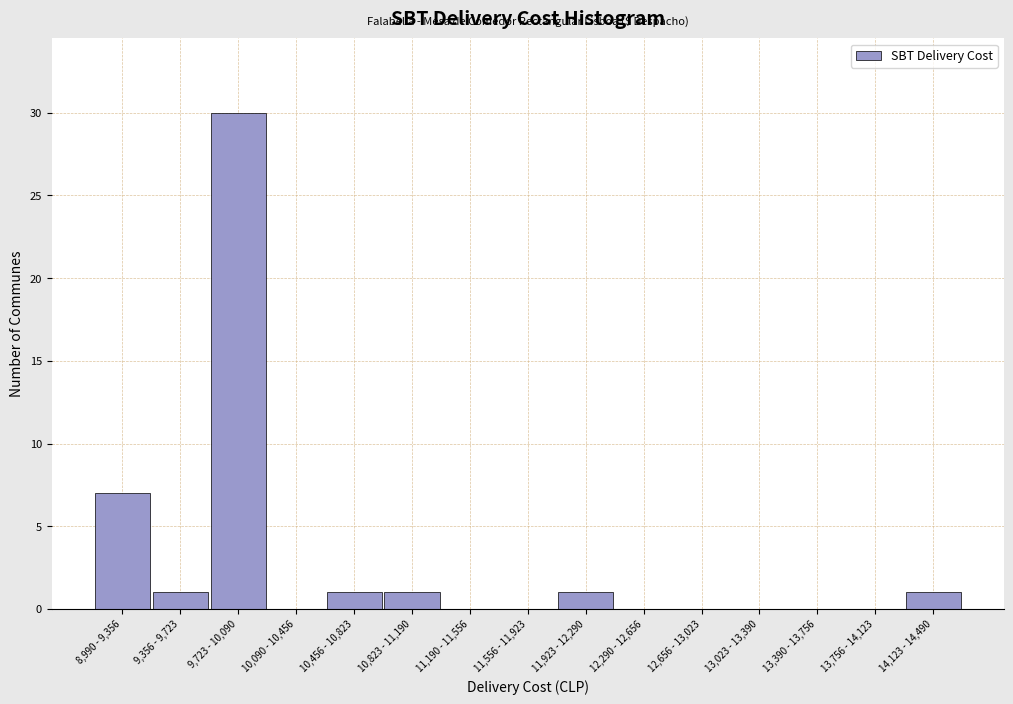

Reading right to left, transcribe all the data shown in this chart.

14,123 - 14,490=1	13,756 - 14,123=0	13,390 - 13,756=0	13,023 - 13,390=0	12,656 - 13,023=0	12,290 - 12,656=0	11,923 - 12,290=1	11,556 - 11,923=0	11,190 - 11,556=0	10,823 - 11,190=1	10,456 - 10,823=1	10,090 - 10,456=0	9,723 - 10,090=30	9,356 - 9,723=1	8,990 - 9,356=7